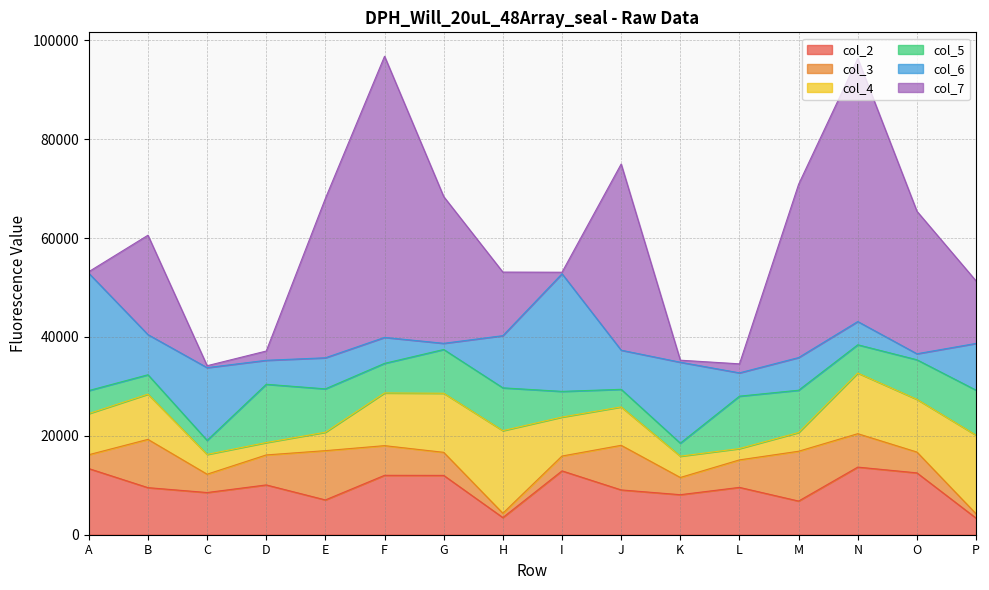

Is the value of col_6 at E greater than the value of col_2 at I?

No